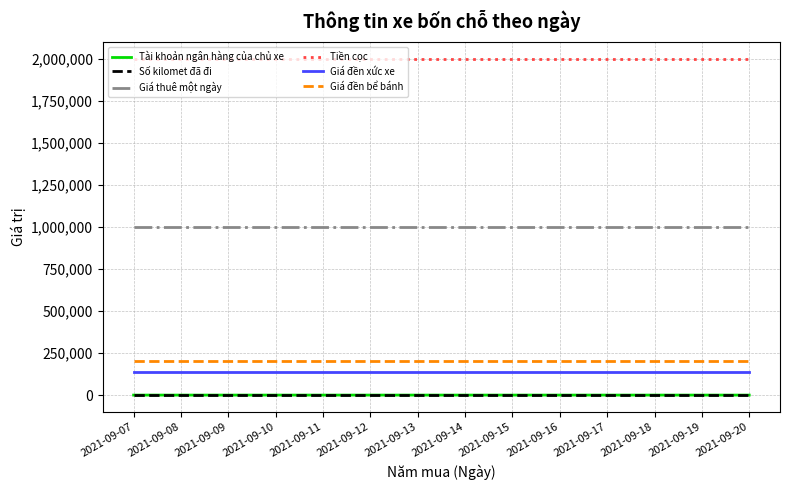

What is the difference between the highest and lowest values at 2021-09-13?

1999876